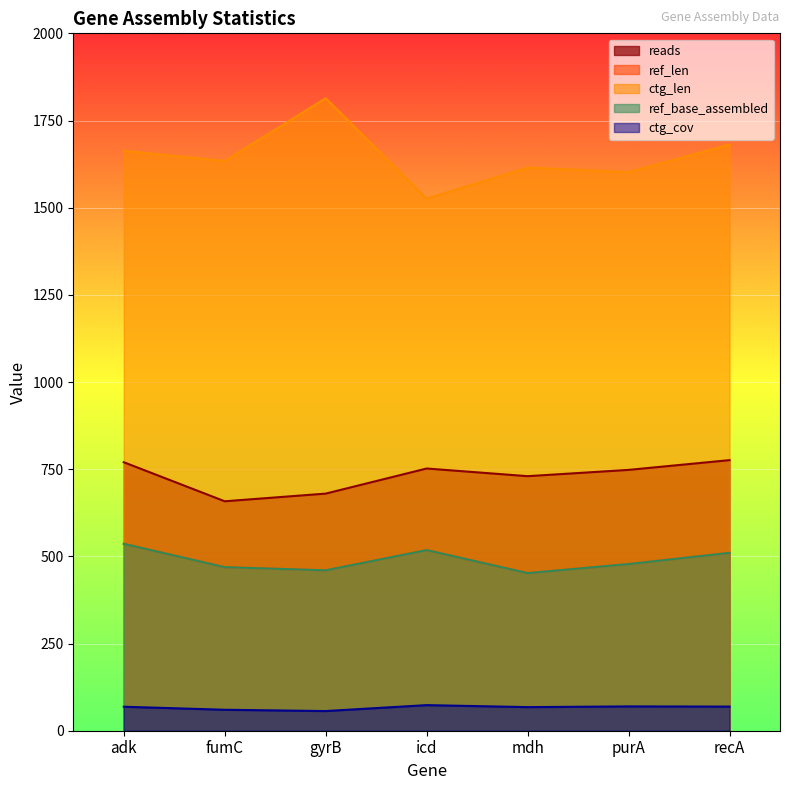

At which label does ref_base_assembled reach its peak?

adk